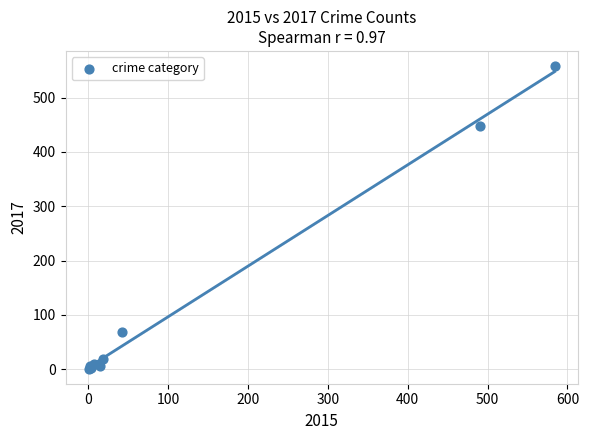

What Y value in the scatter plot is closest to 279?

447